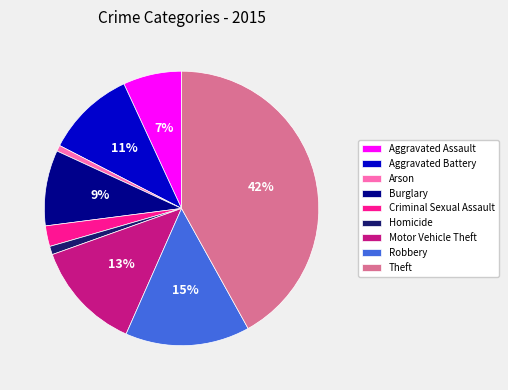

Is Robbery the majority of the pie?

No